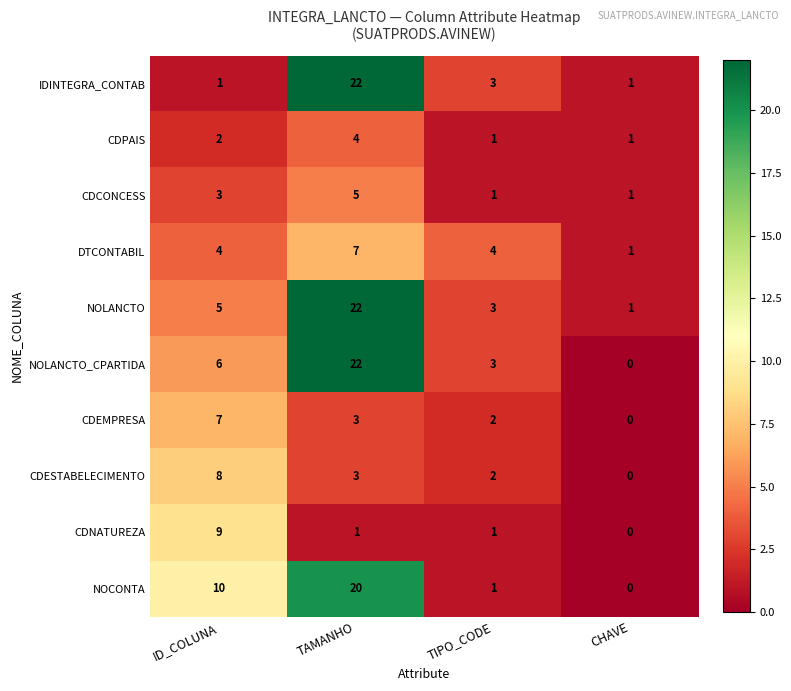

What is the spread (max minus min) of values at TAMANHO?

21